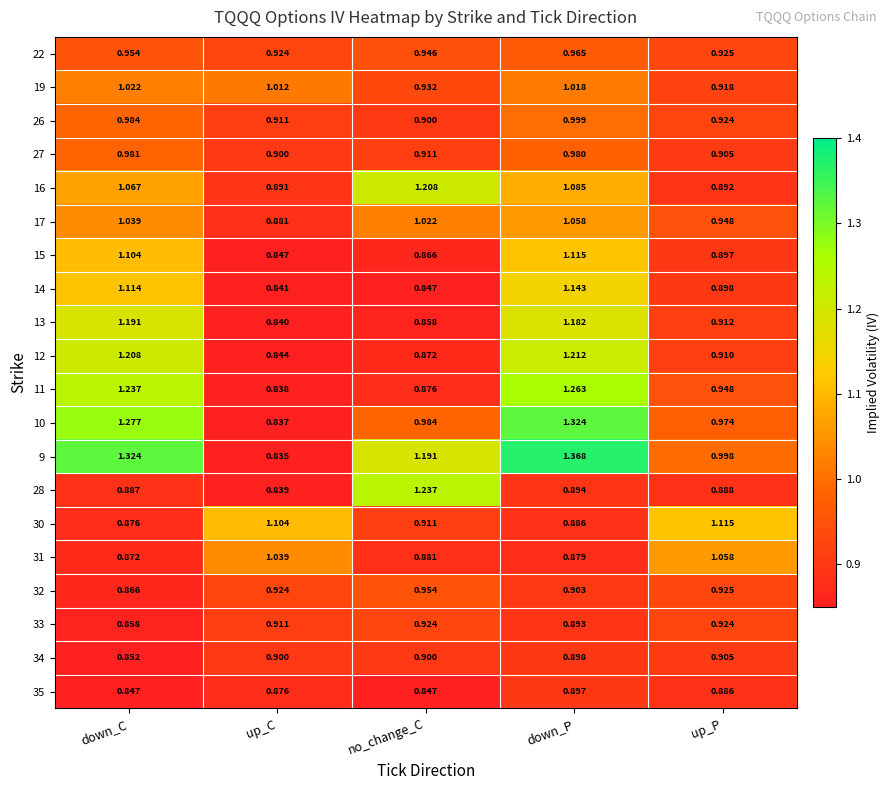

How many data points does each series have?

5